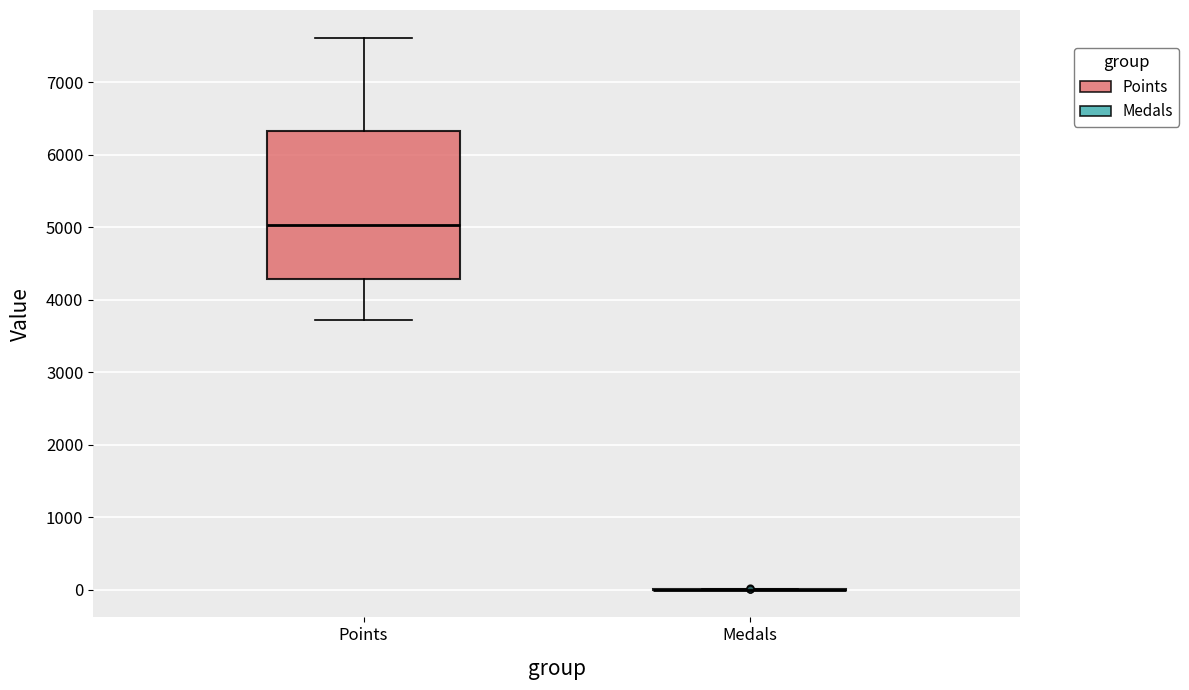

Where is the lower edge of the box for Points on the y-axis? The values are not printed on the chart, so give them approximately, as read against the axis.

4300